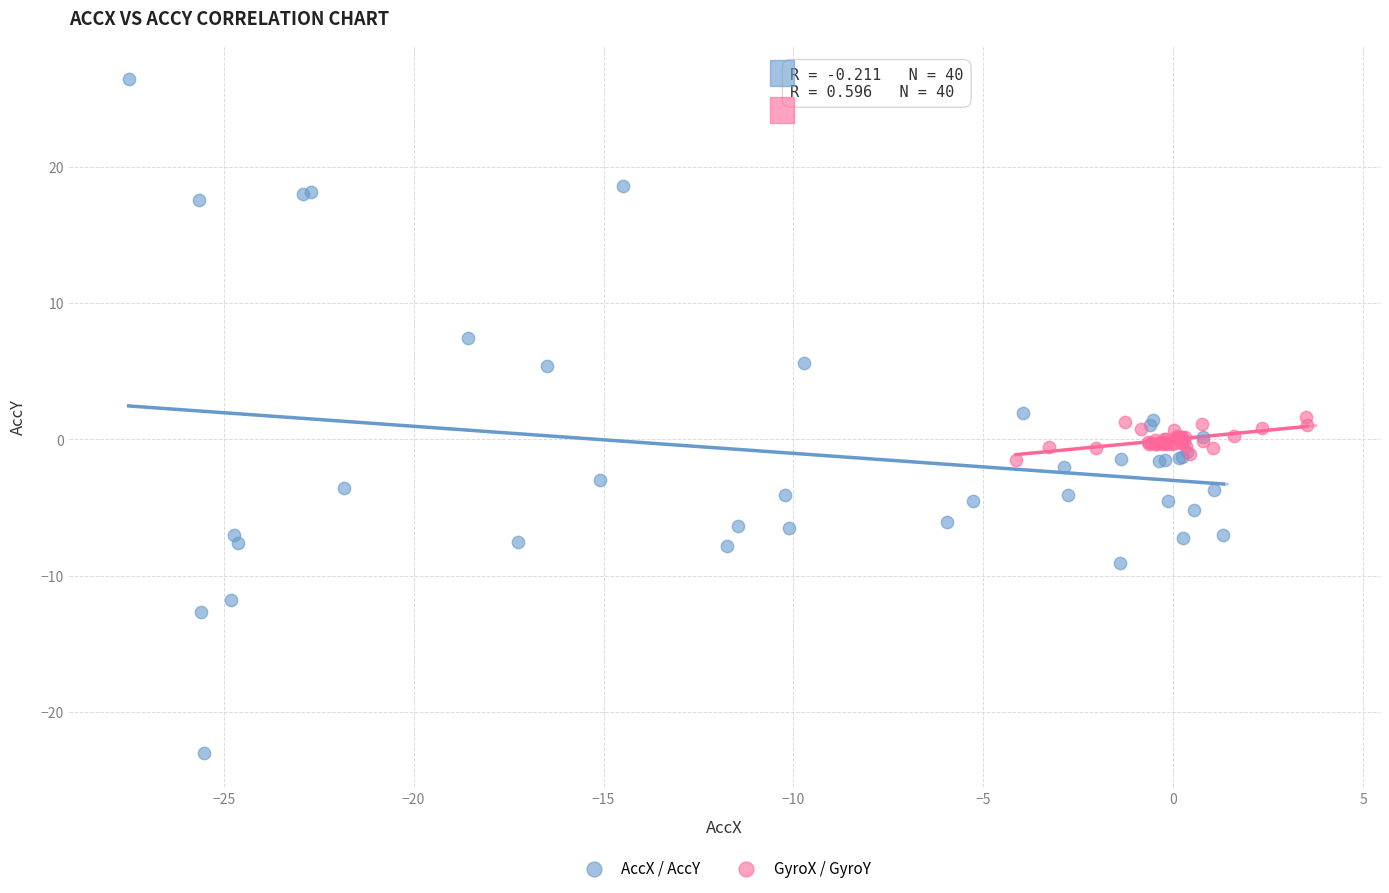

Which series contains the highest Y value?

AccX / AccY